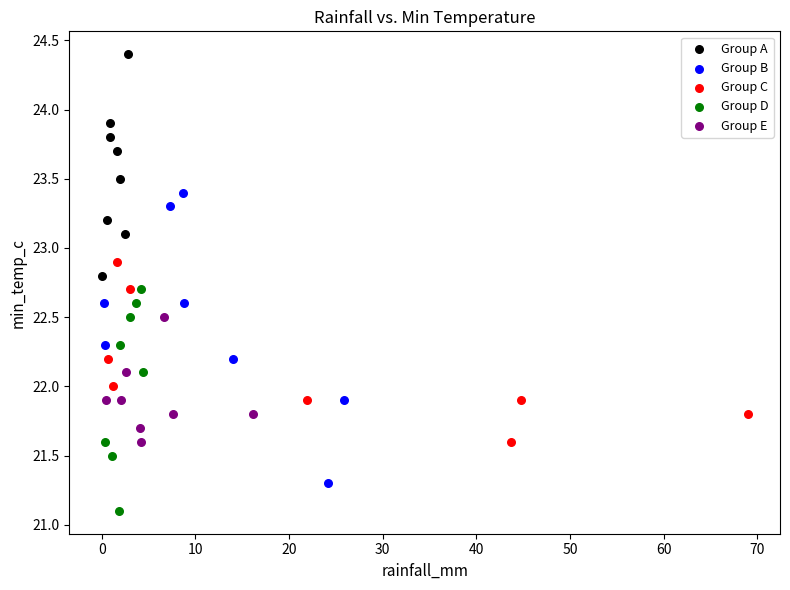

Which series has the widest spread of Y values?

Group B